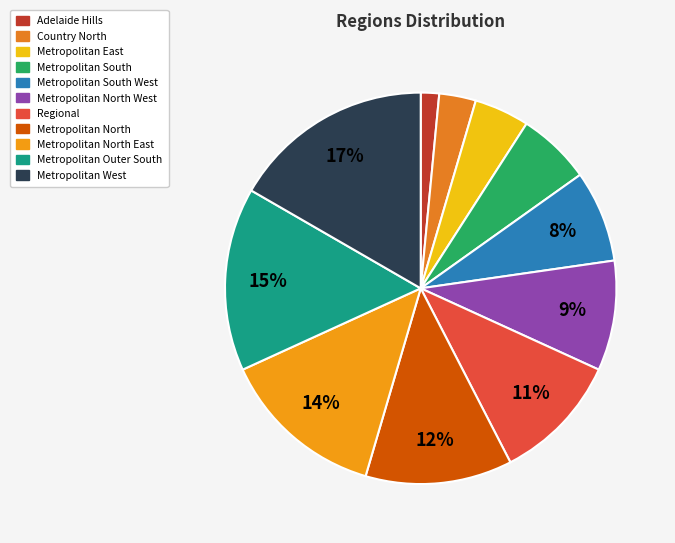

To the nearest percent, what is the average slice percentage?

9%